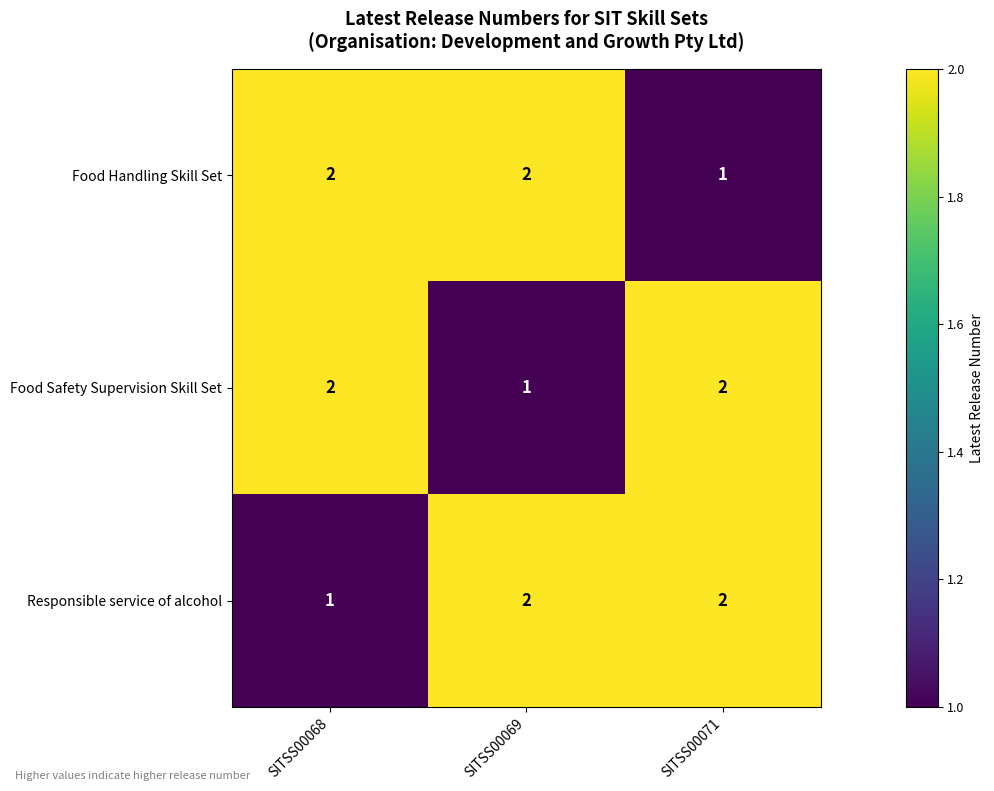

What is the sum of all Food Safety Supervision Skill Set values?

5